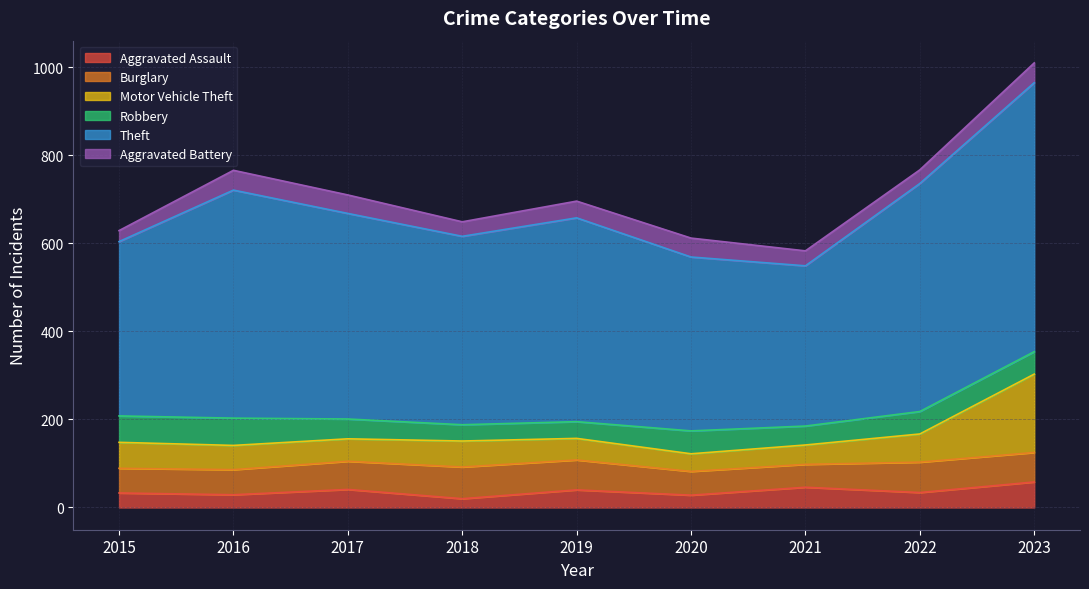

What is the difference between the Burglary values at 2023 and 2015?

11